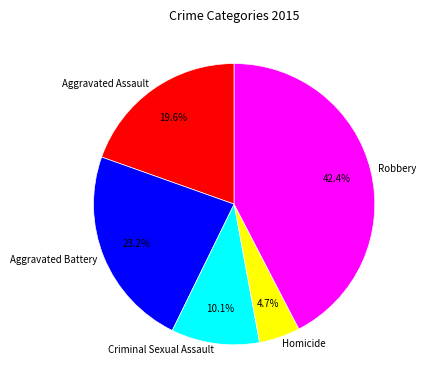

Which slice is the largest?

Robbery